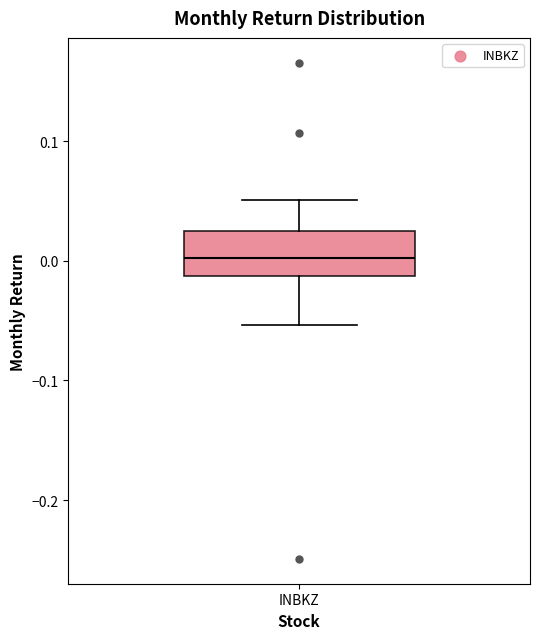

Where is the lower edge of the box for INBKZ on the y-axis? The values are not printed on the chart, so give them approximately, as read against the axis.

-0.01